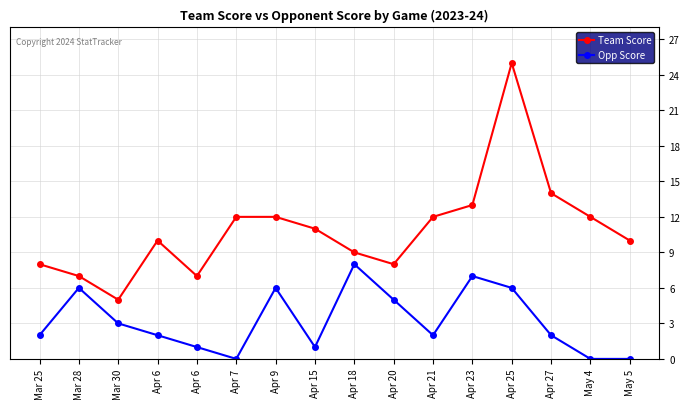

What are all the series names shown in the legend?

Team Score, Opp Score